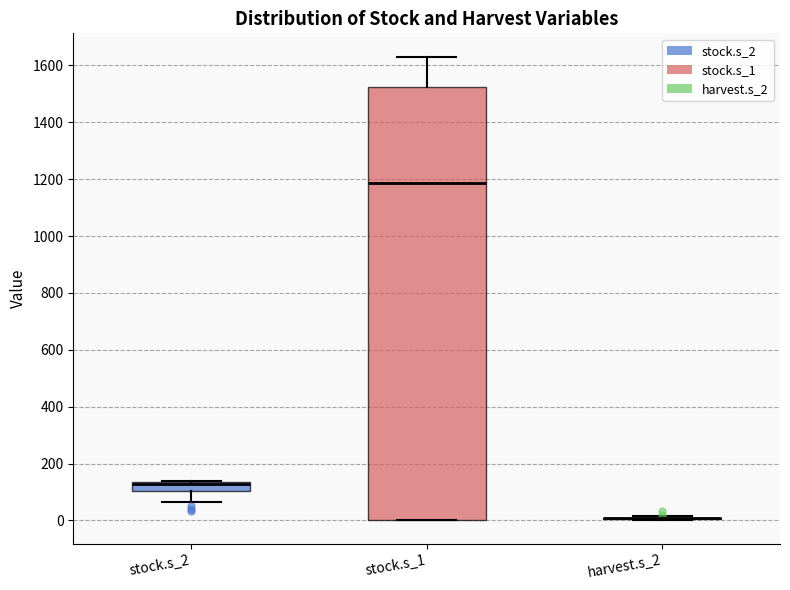

Comparing the boxes themselves (not the whiskers), which one is the tallest?

stock.s_1